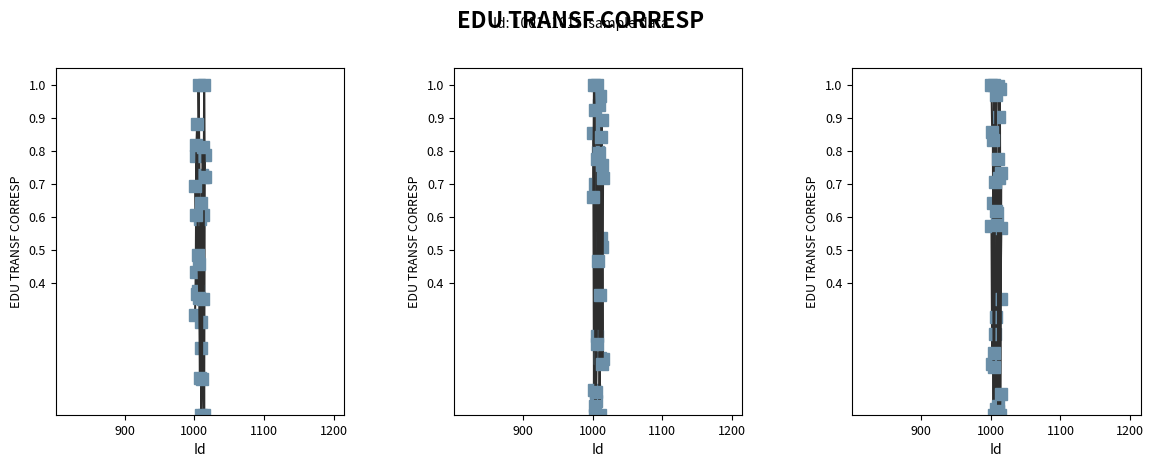

The start series shows 0.5 at 1100. True or false?

False